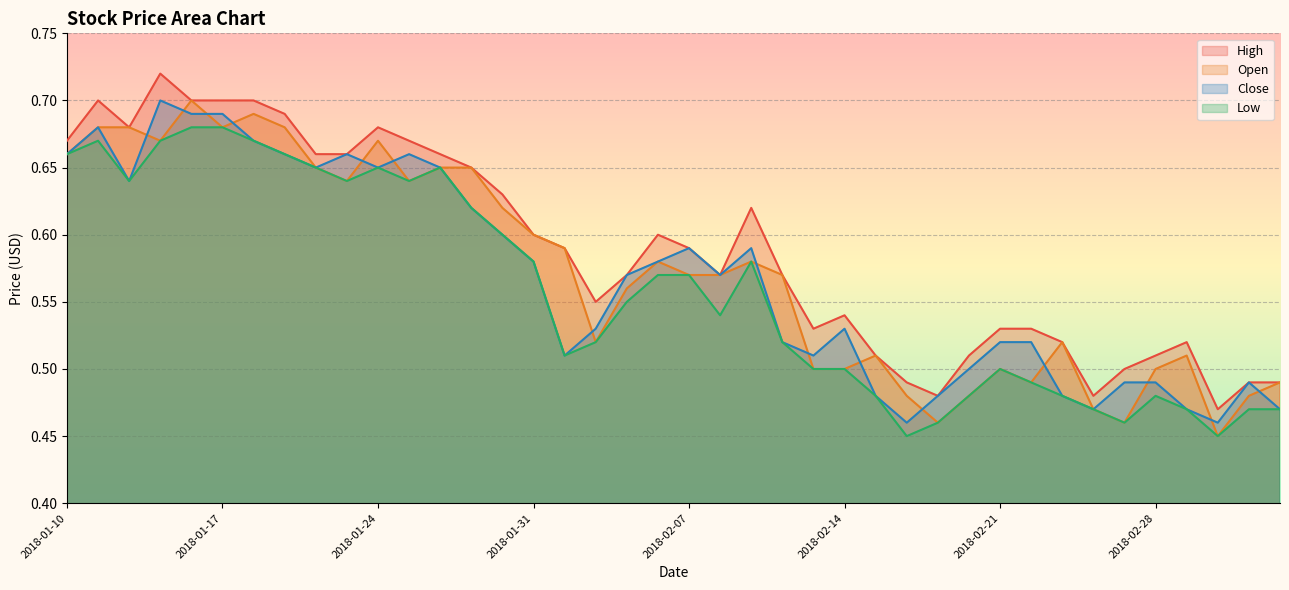

Count the High values in the range 0 to 1.

40